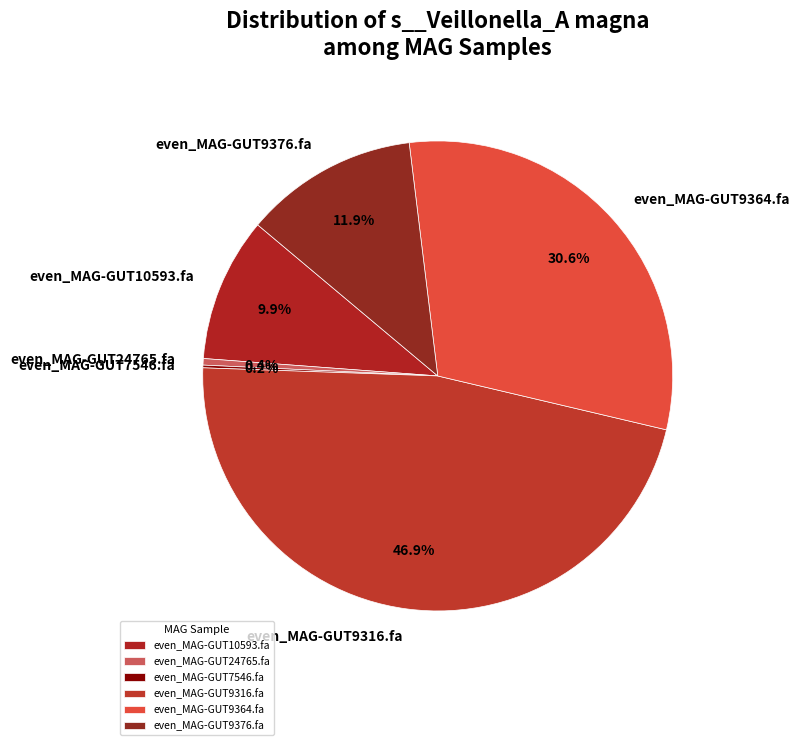

Combined, do even_MAG-GUT9316.fa and even_MAG-GUT24765.fa account for over 50%?

No